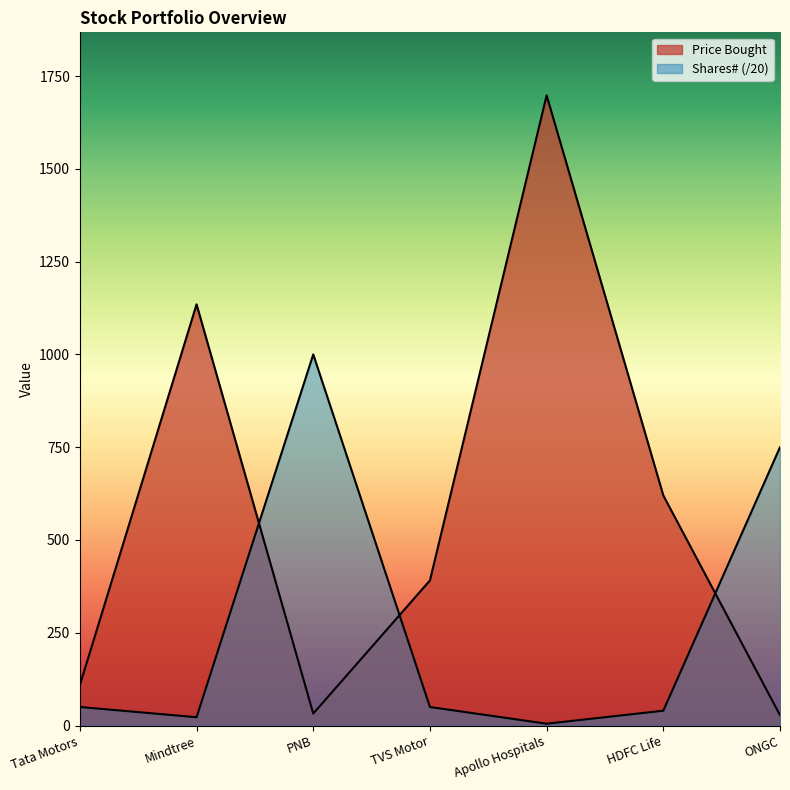

Which series has the largest range (max minus min)?

Price Bought